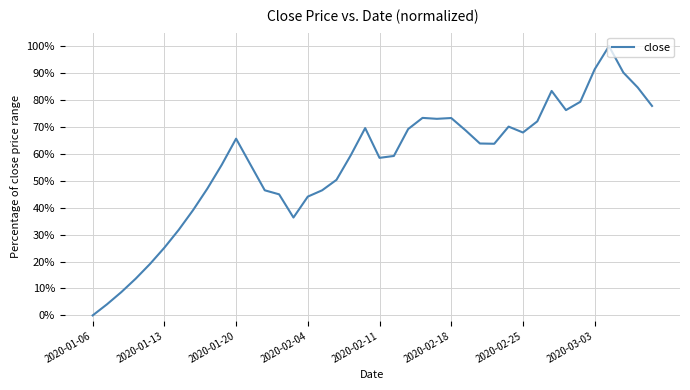

Does the chart display data point markers on the line(s)?

No